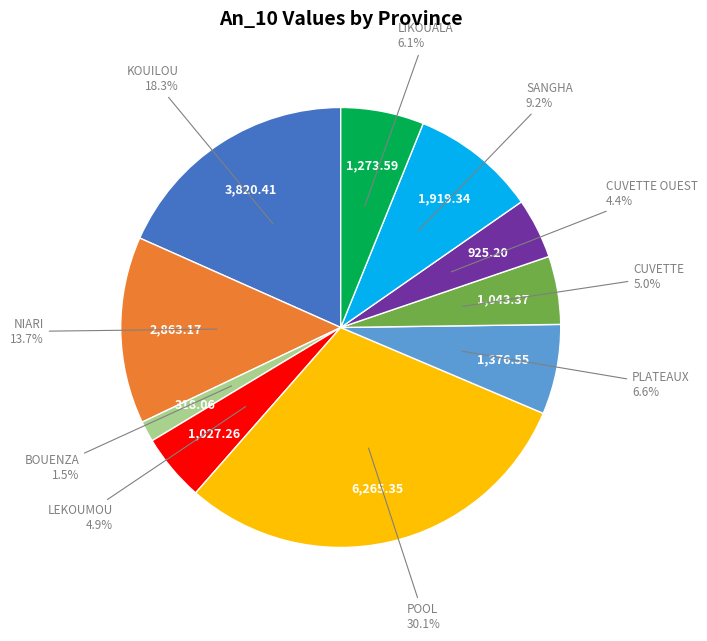

How many slices are in this pie chart?

10